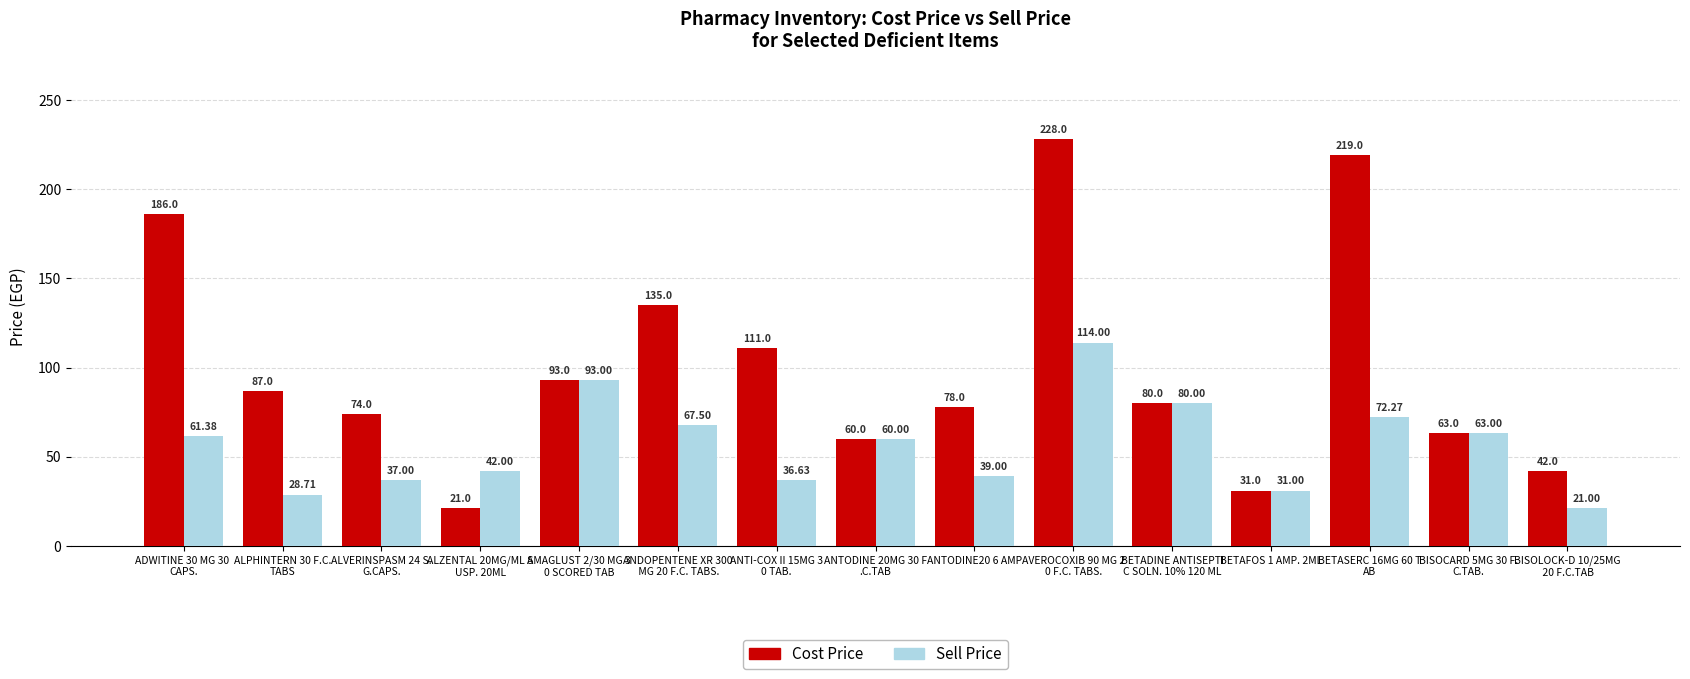

Is it true that Cost Price equals 87.0 at ALPHINTERN 30 F.C.
TABS?

True